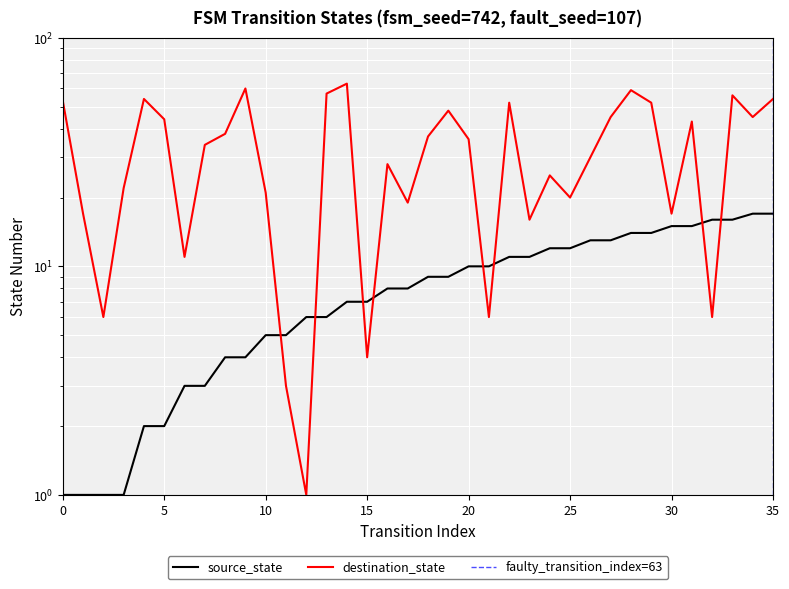

Does the chart display data point markers on the line(s)?

No